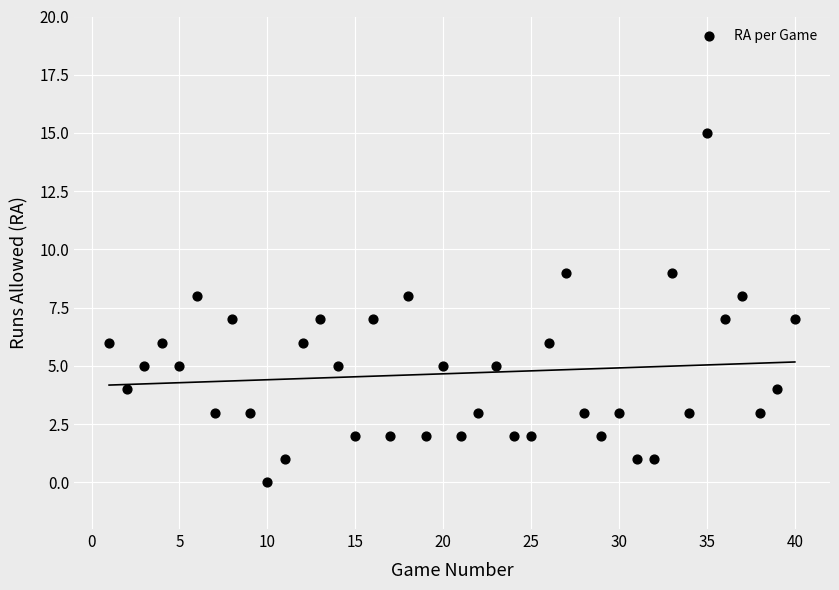

What is the range of Y values (max minus min)?

15